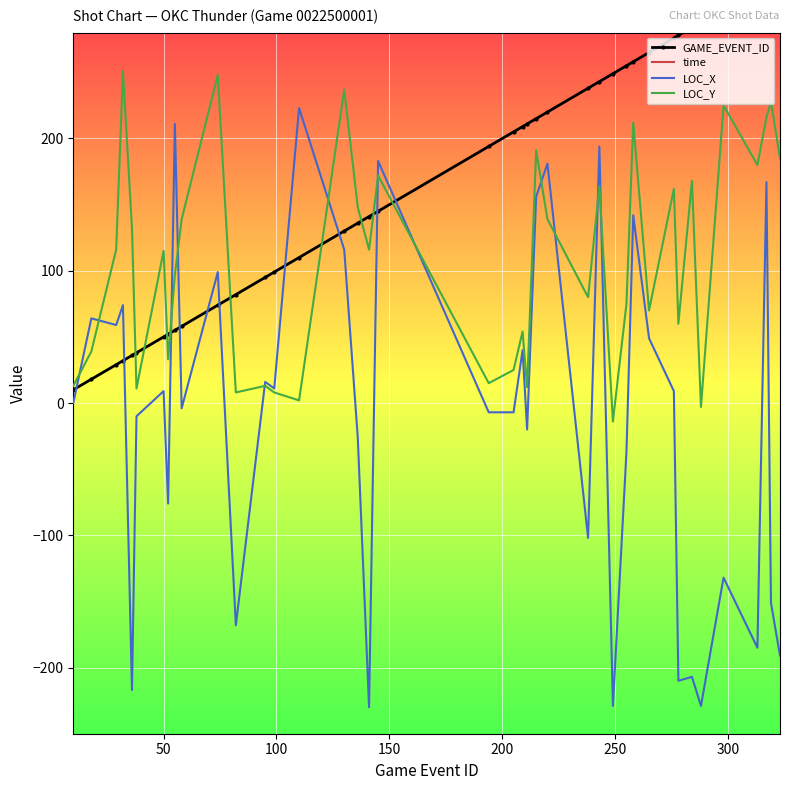

What is the highest value of the LOC_X series?

223